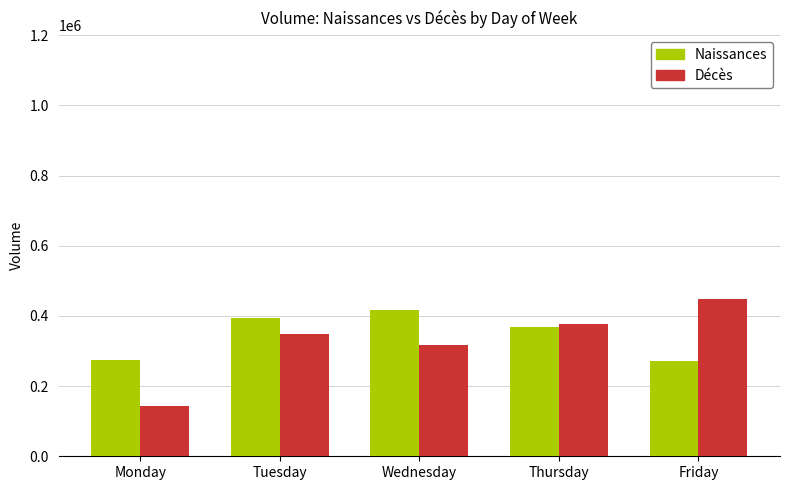

Which series has the largest range (max minus min)?

Décès